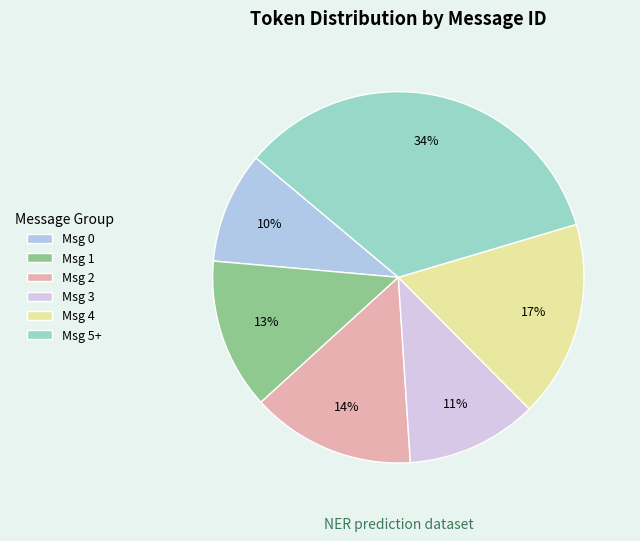

Is there any slice that represents more than half of the pie?

No